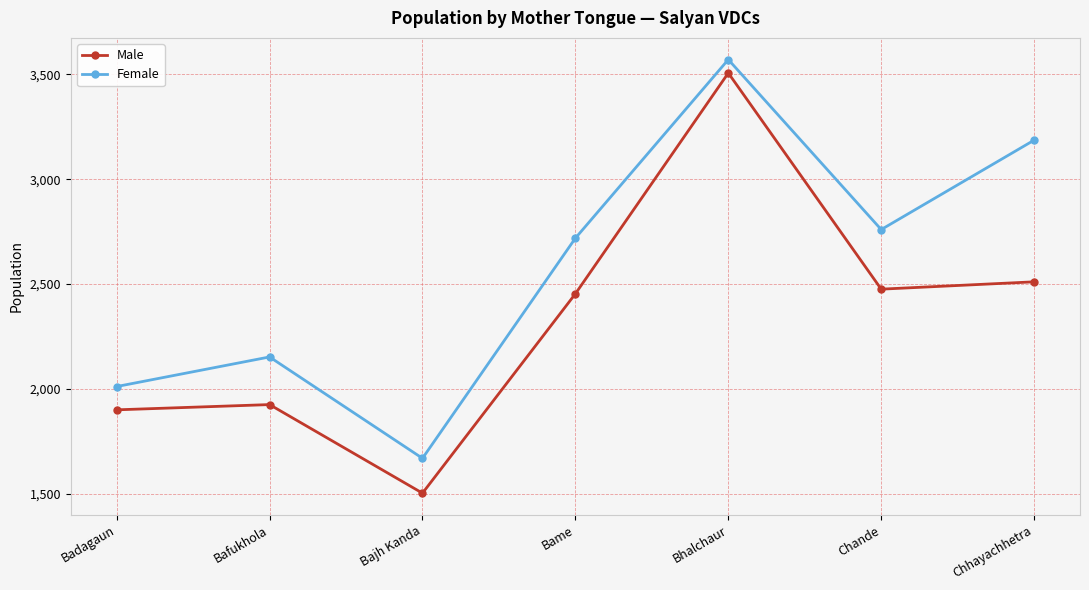

Count the number of data series in this chart.

2